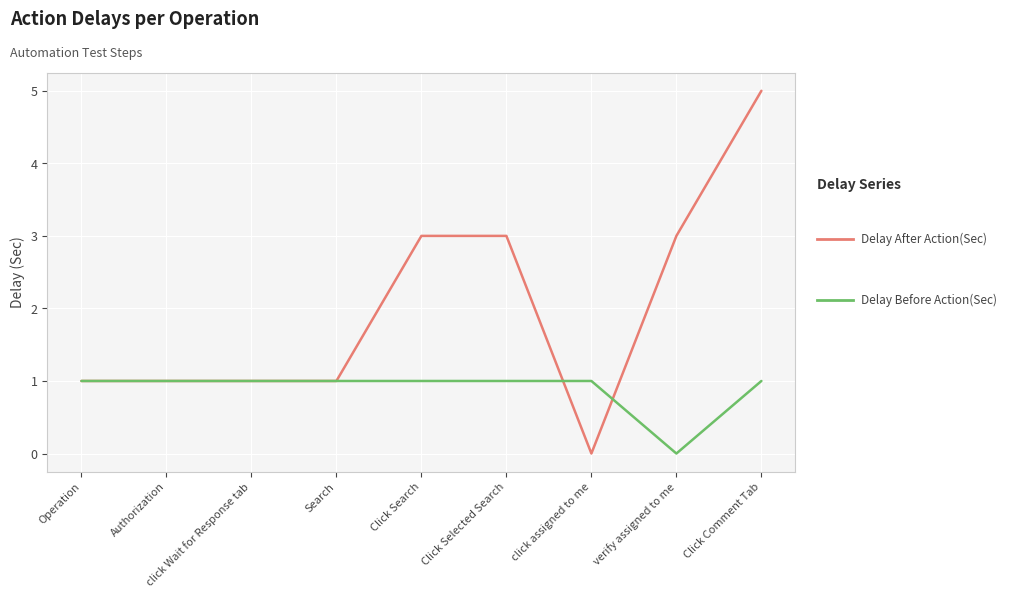

Reading left to right, extract all data points from this chart.

Delay After Action(Sec): 1	1	1	1	3	3	0	3	5
Delay Before Action(Sec): 1	1	1	1	1	1	1	0	1